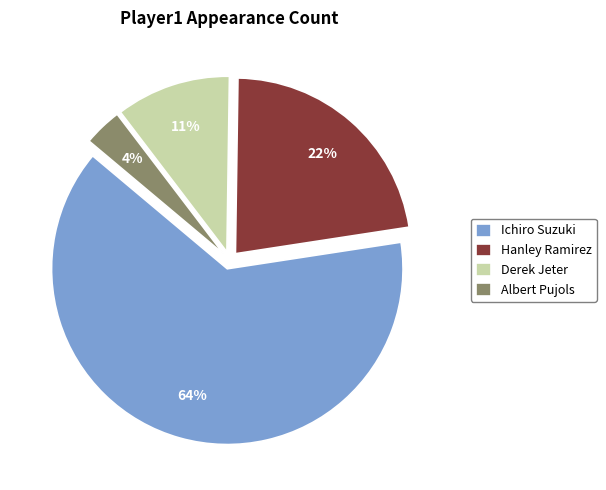

Does Derek Jeter account for over 50% of the chart?

No